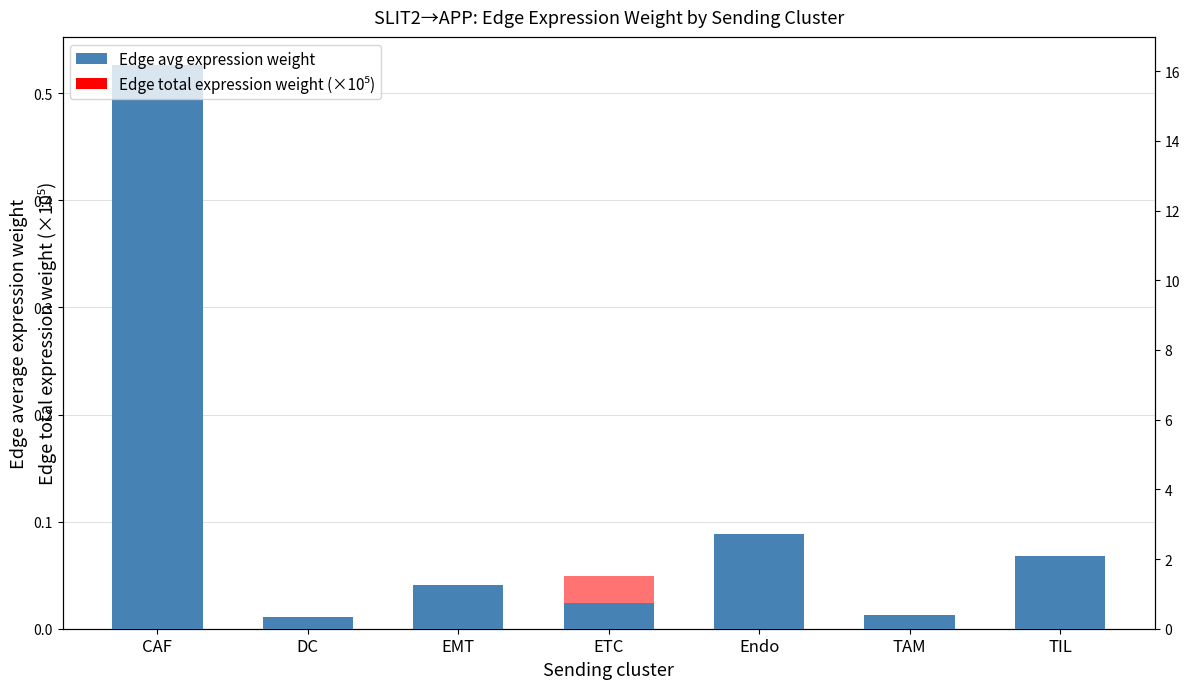

At which category is the sum across all series the highest?

CAF